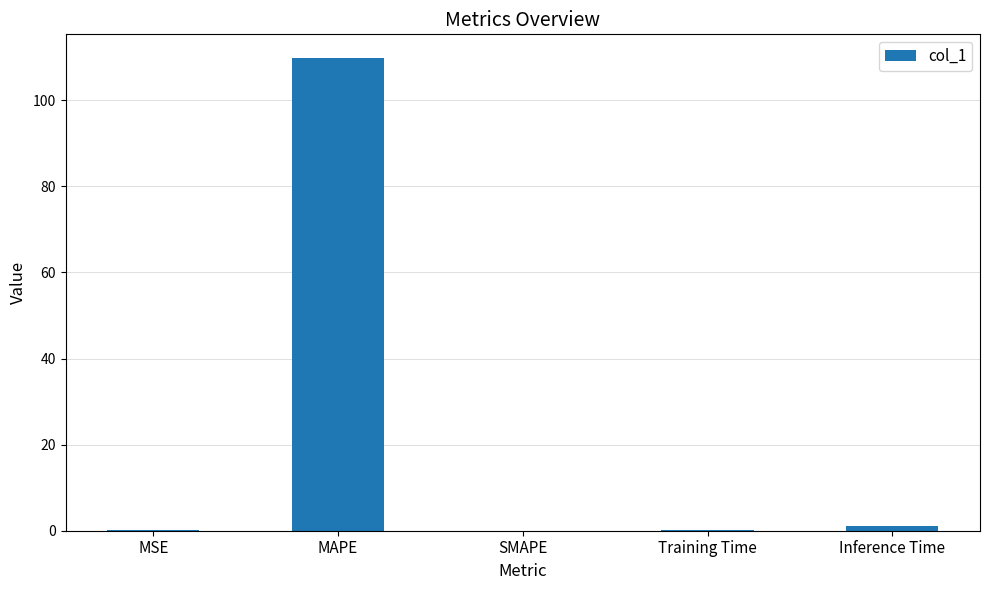

Are the bars horizontal?

No